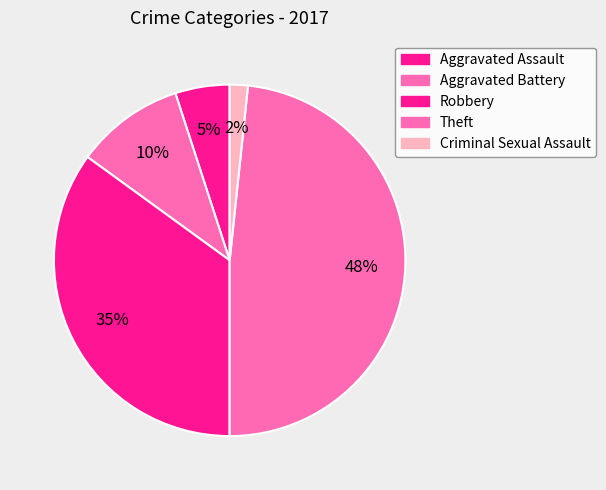

How many segments does this pie chart have?

5